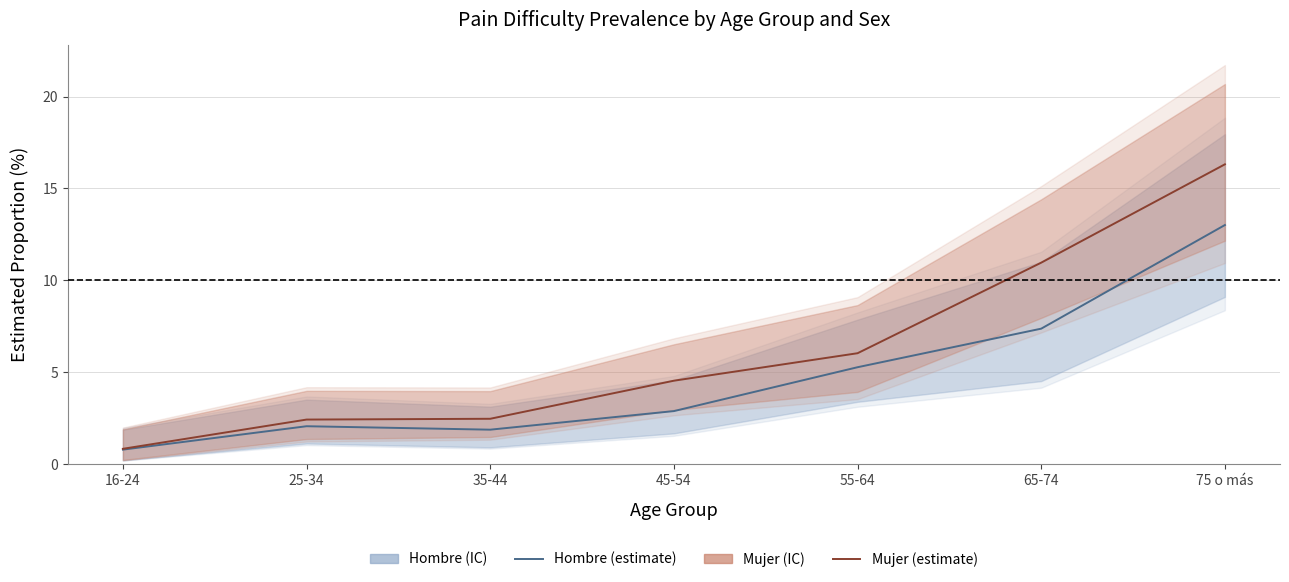

Reading right to left, extract all data points from this chart.

Hombre (estimate): 13.0	7.4	5.3	2.9	1.9	2.0	0.8
Mujer (estimate): 16.3	11.0	6.0	4.5	2.5	2.4	0.8